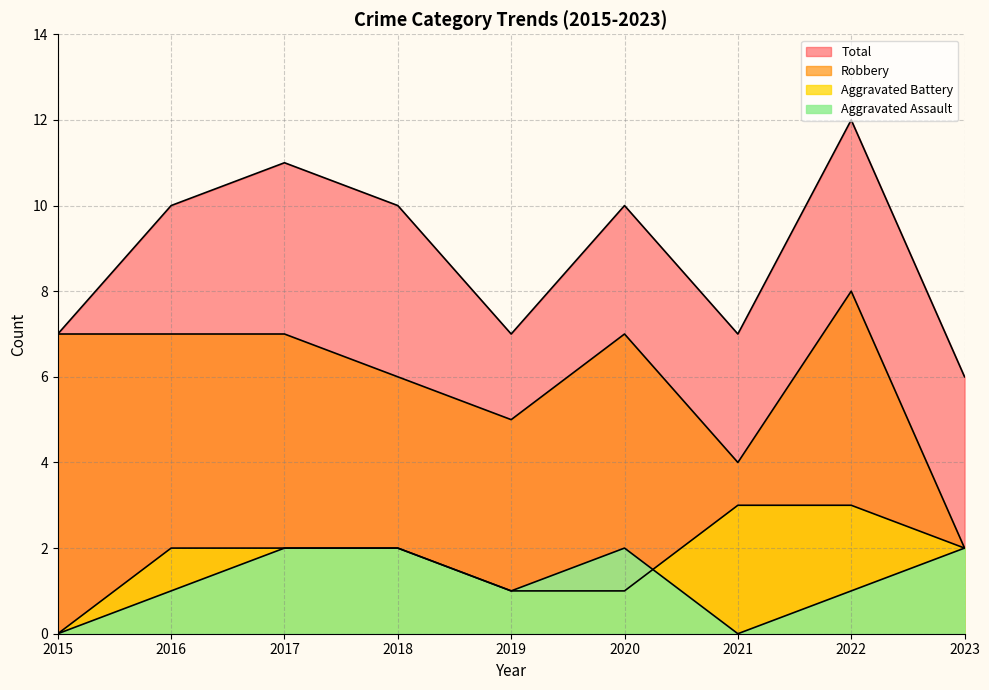

Reading left to right, extract all data points from this chart.

Aggravated Assault: 0	1	2	2	1	2	0	1	2
Aggravated Battery: 0	2	2	2	1	1	3	3	2
Robbery: 7	7	7	6	5	7	4	8	2
Total: 7	10	11	10	7	10	7	12	6